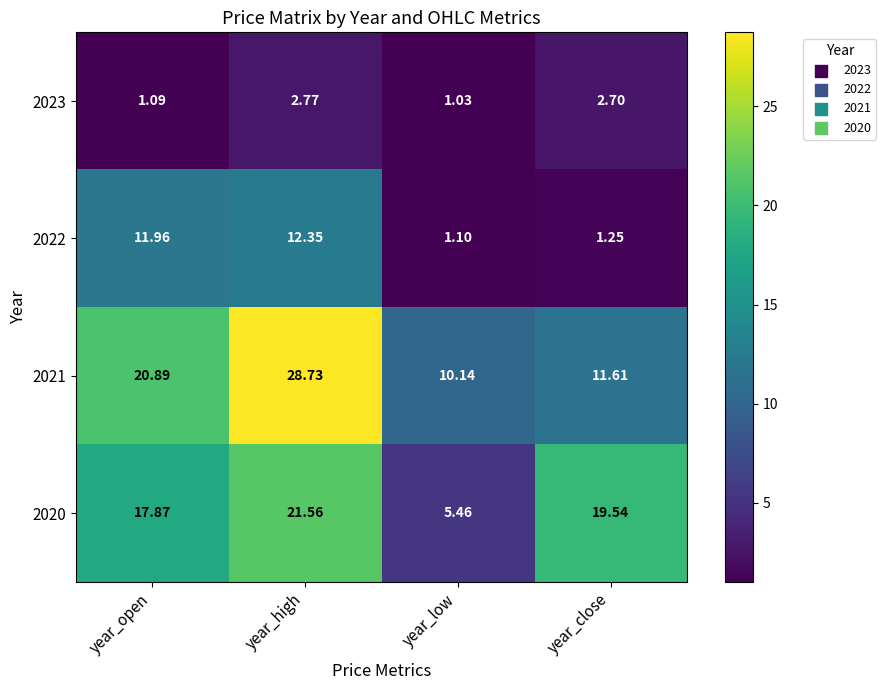

At which category does the chart reach its minimum across all series?

year_low